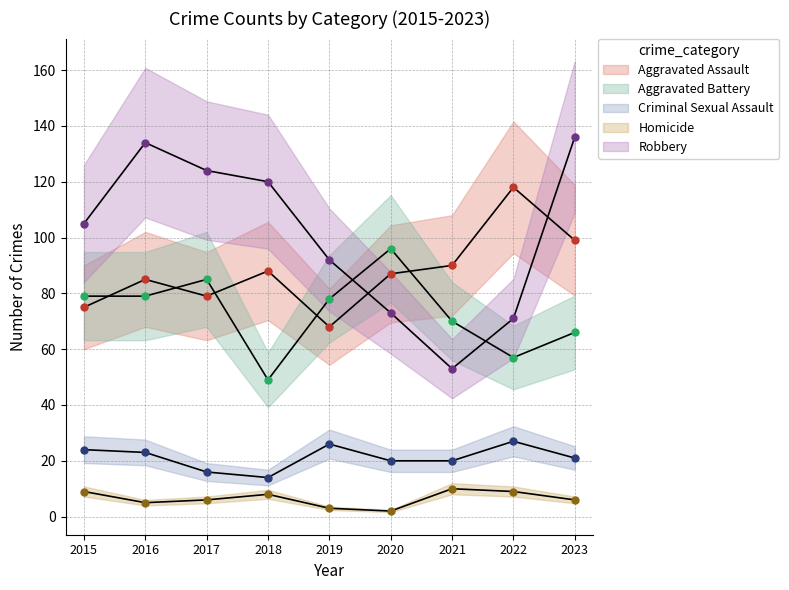

What is the sum of all Robbery values?

908